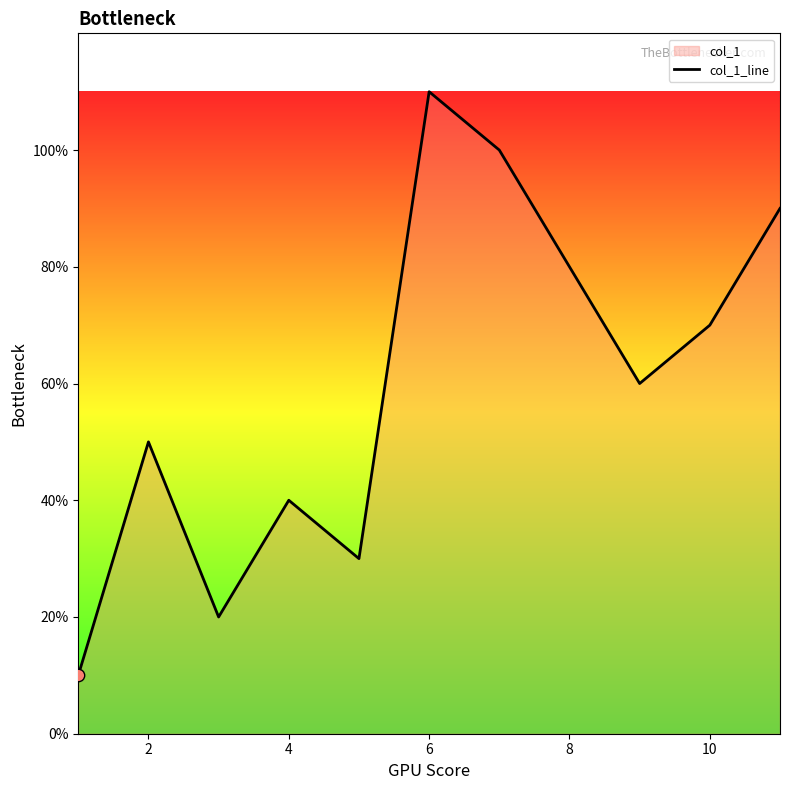

Which has a higher value, 0 or 6?

6